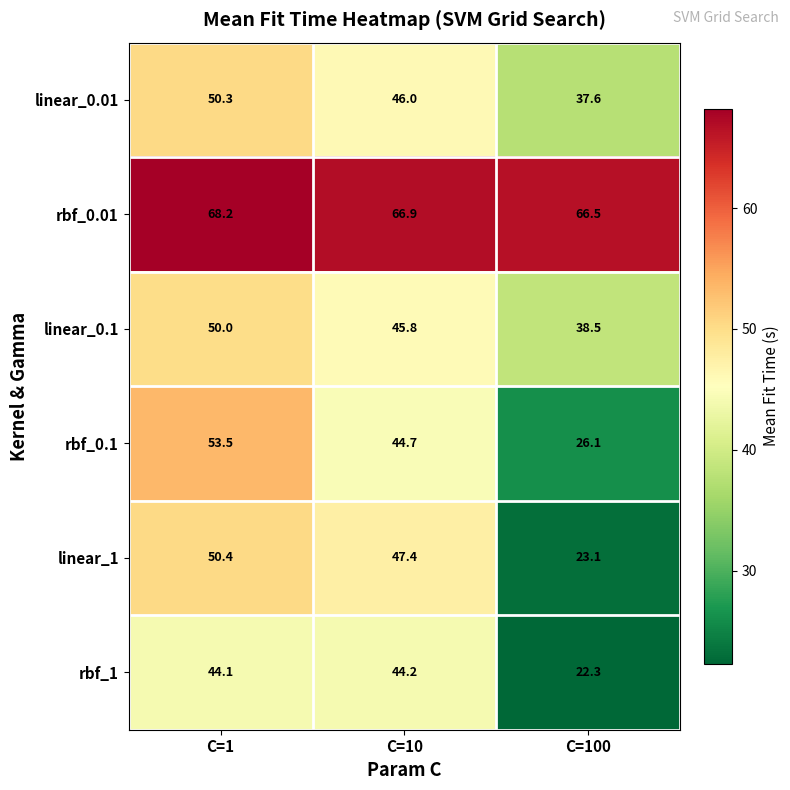

The rbf_0.01 series shows 97.7 at C=10. True or false?

False